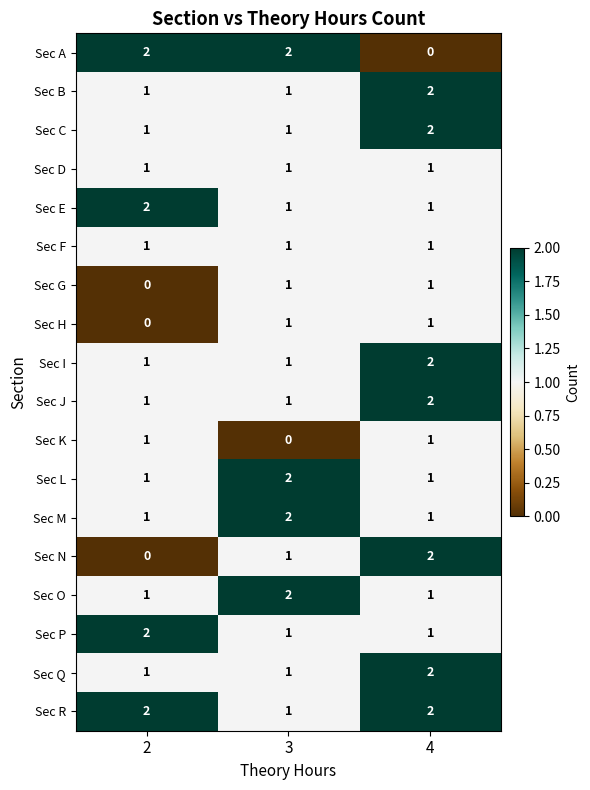

What is the sum of the Sec J values at 4 and 3?

3